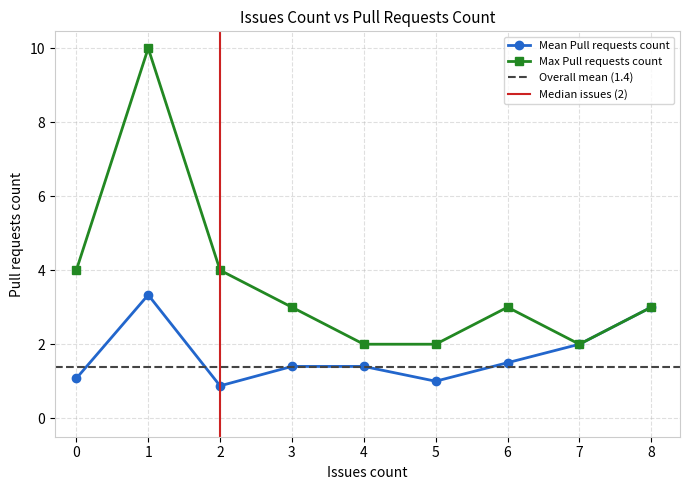

Where is the first local minimum?

2